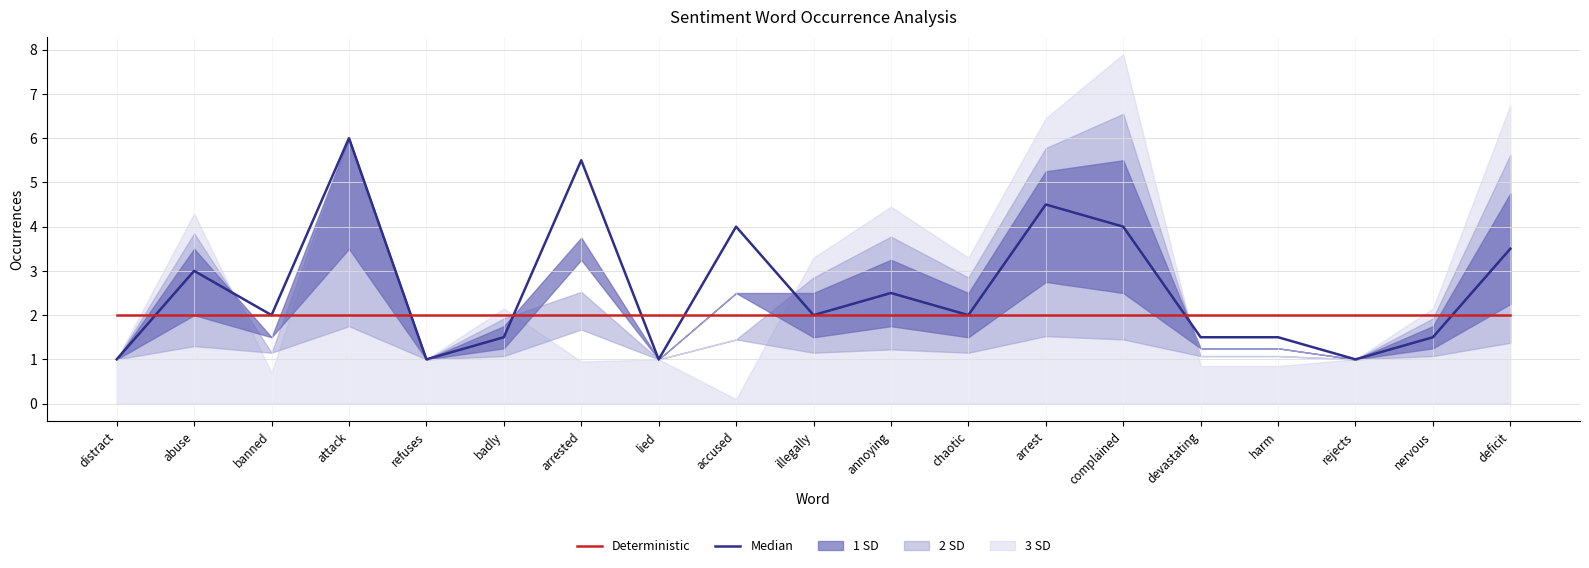

What are all the series names shown in the legend?

Median, Deterministic